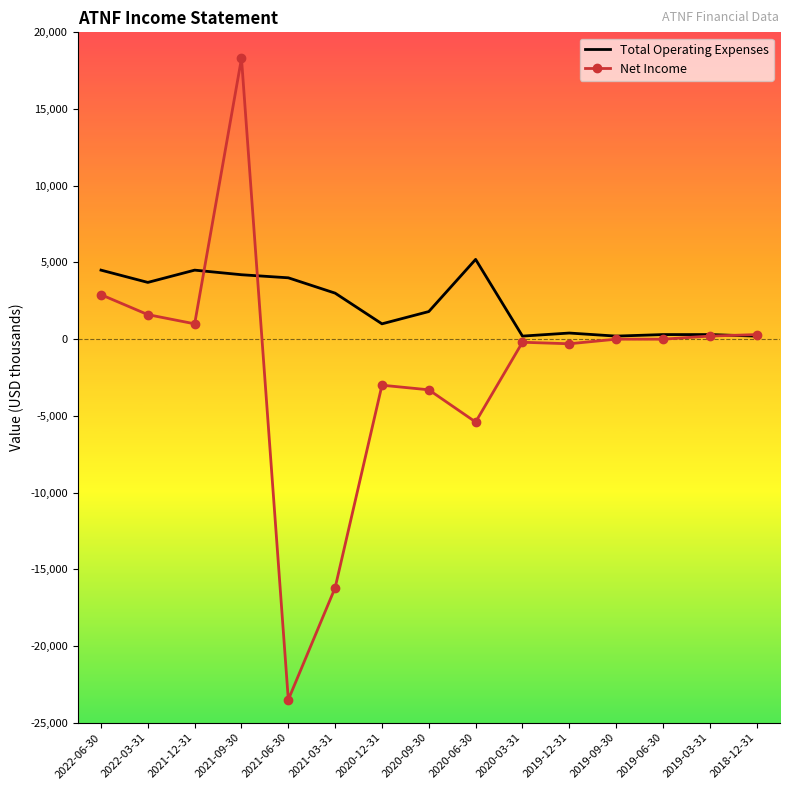

What are all the series names shown in the legend?

Total Operating Expenses, Net Income